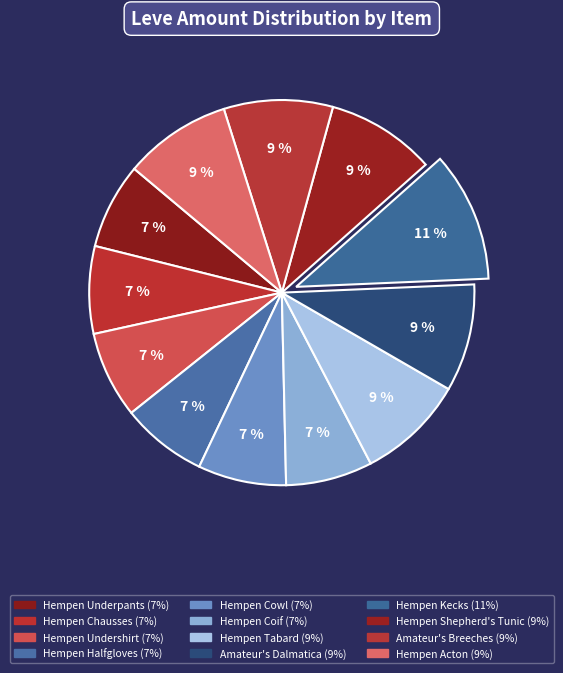

What portion of the pie excludes Hempen Coif?

92.7%